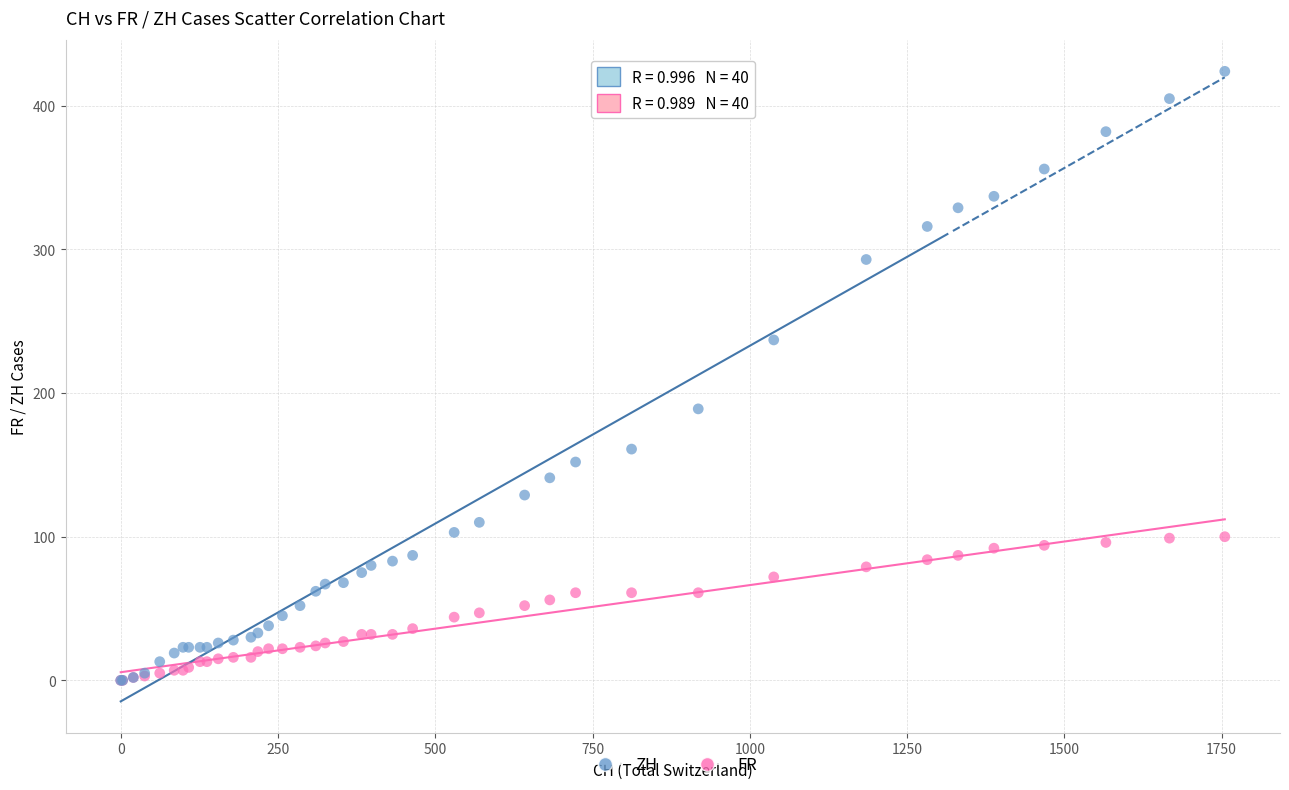

Which series has the widest spread of Y values?

ZH